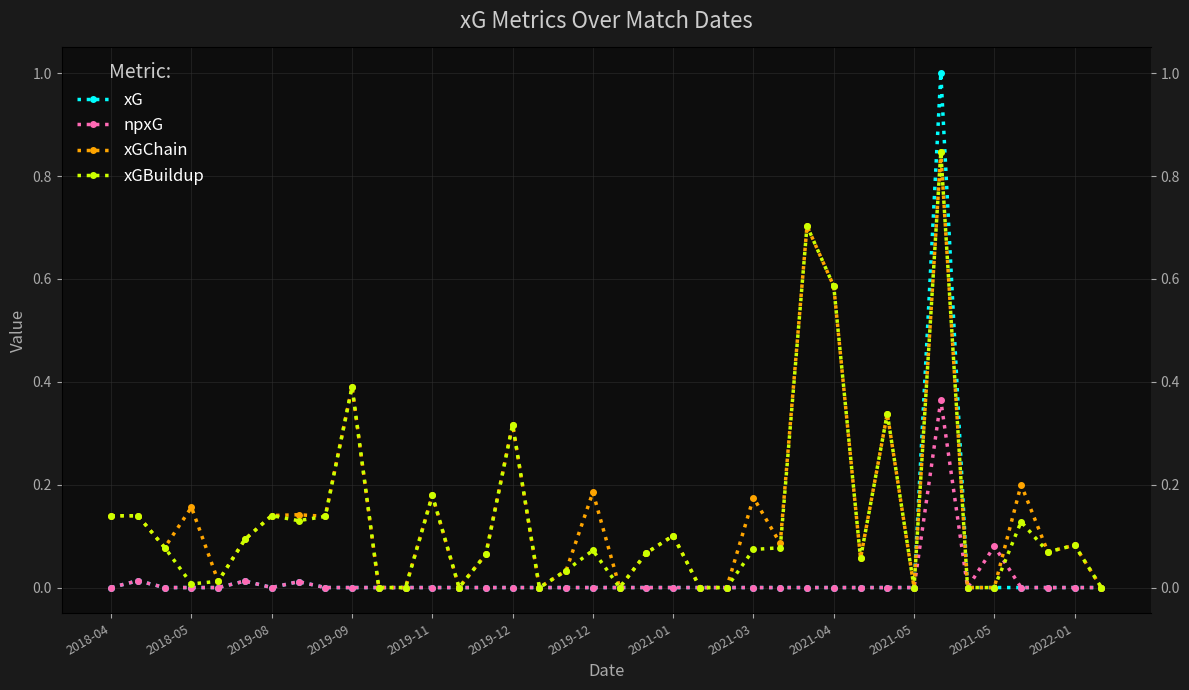

Reading left to right, transcribe all the data shown in this chart.

xG: 0.0	0.0	0.0	0.0	0.0	0.0	0.0	0.0	0.0	0.0	0.0	0.0	0.0	0.0	0.0	0.0	0.0	0.0	0.0	0.0	0.0	0.0	0.0	0.0	0.0	0.0	0.0	0.0	0.0	0.0	0.0	1.0	0.0	0.0	0.0	0.0	0.0	0.0
npxG: 0.0	0.0	0.0	0.0	0.0	0.0	0.0	0.0	0.0	0.0	0.0	0.0	0.0	0.0	0.0	0.0	0.0	0.0	0.0	0.0	0.0	0.0	0.0	0.0	0.0	0.0	0.0	0.0	0.0	0.0	0.0	0.4	0.0	0.1	0.0	0.0	0.0	0.0
xGChain: 0.1	0.1	0.1	0.2	0.0	0.1	0.1	0.1	0.1	0.4	0.0	0.0	0.2	0.0	0.1	0.3	0.0	0.0	0.2	0.0	0.1	0.1	0.0	0.0	0.2	0.1	0.7	0.6	0.1	0.3	0.0	0.8	0.0	0.0	0.2	0.1	0.1	0.0
xGBuildup: 0.1	0.1	0.1	0.0	0.0	0.1	0.1	0.1	0.1	0.4	0.0	0.0	0.2	0.0	0.1	0.3	0.0	0.0	0.1	0.0	0.1	0.1	0.0	0.0	0.1	0.1	0.7	0.6	0.1	0.3	0.0	0.8	0.0	0.0	0.1	0.1	0.1	0.0